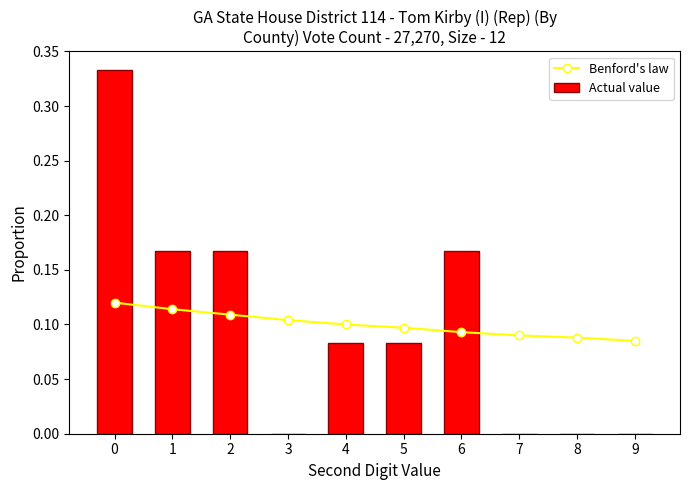

List the series in order of their peak value, highest first.

Actual value, Benford's law